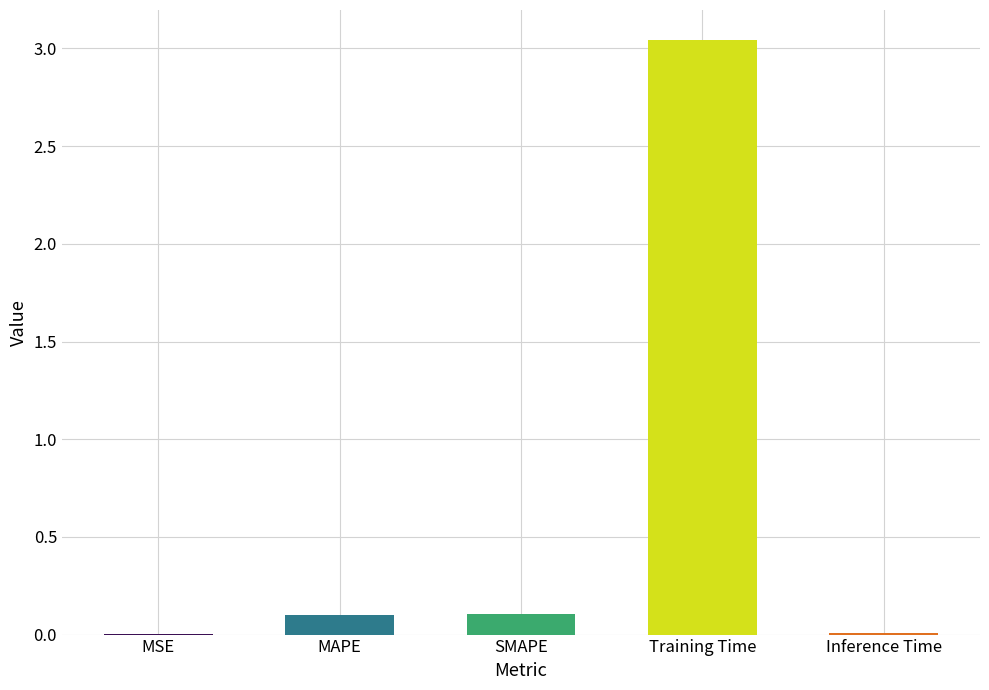

Count the number of data series in this chart.

1